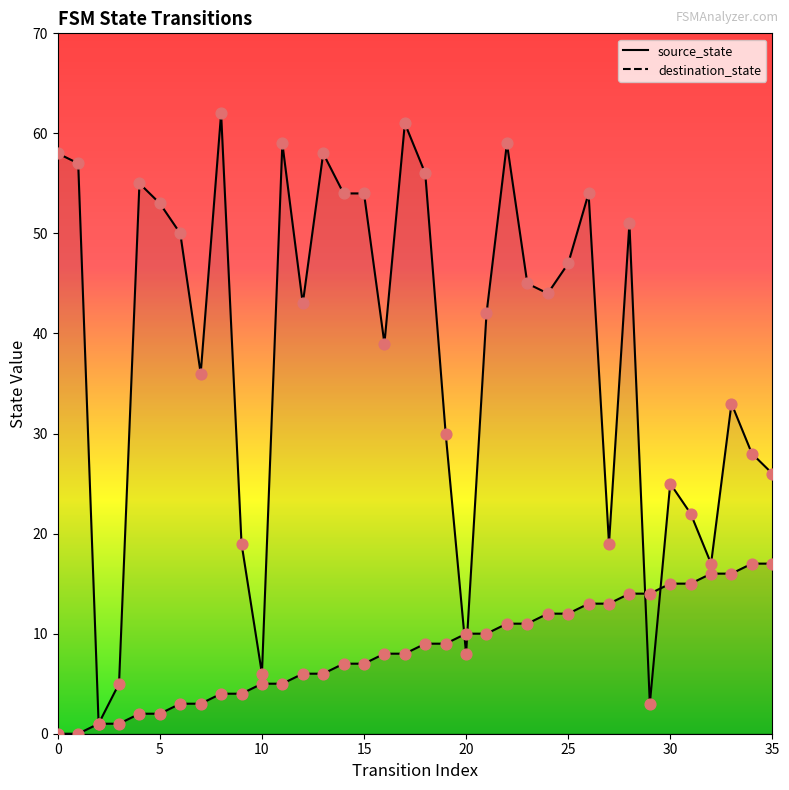

What is the total value across all series at 3?

6